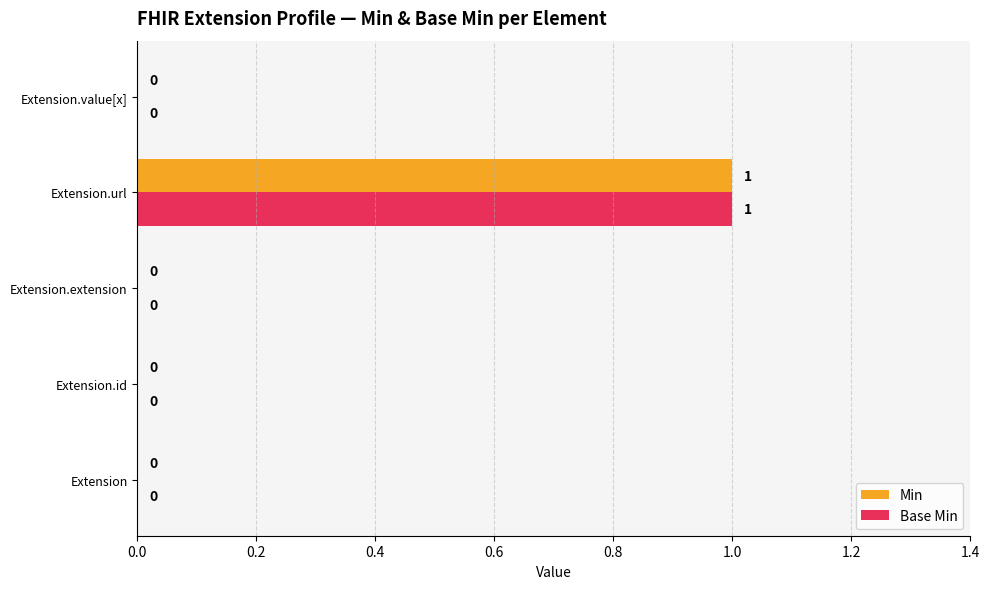

The Base Min series shows -1 at Extension.id. True or false?

False